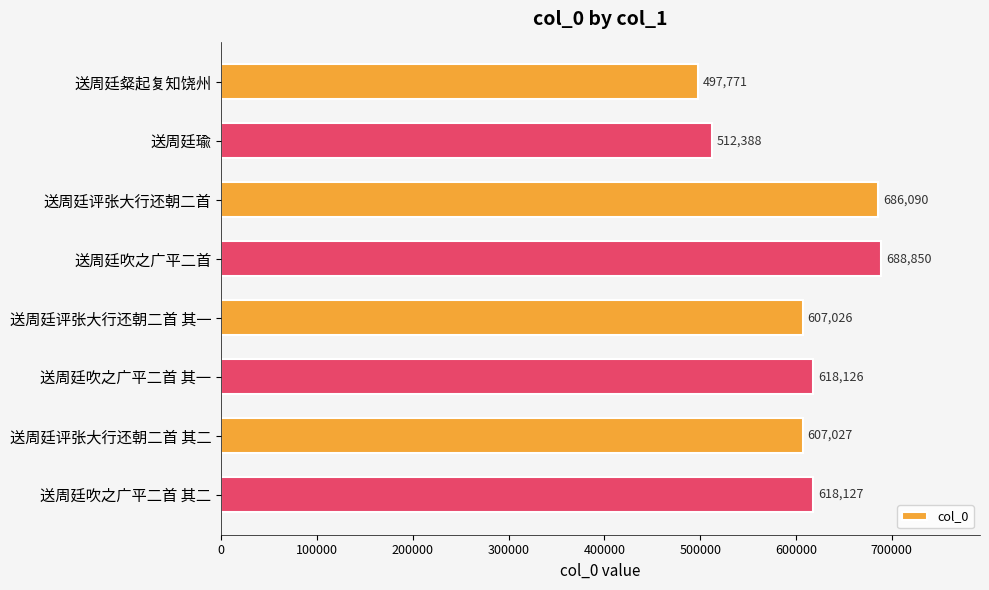

What is the maximum value shown in the chart?

688850